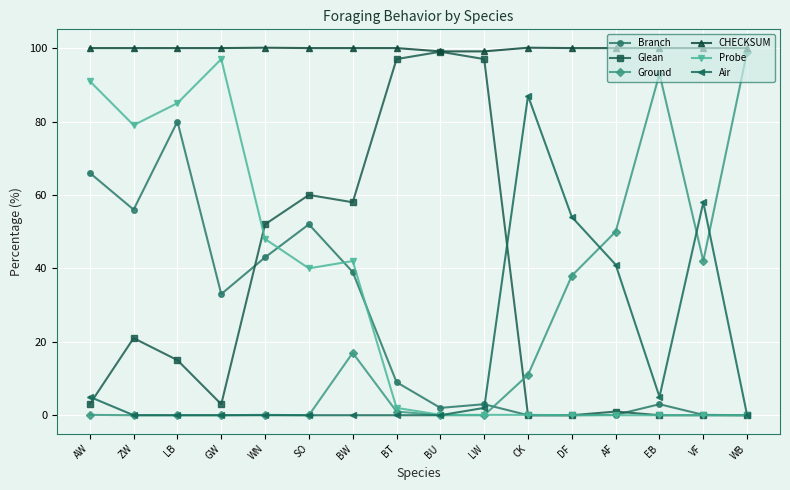

Does the chart display data point markers on the line(s)?

Yes